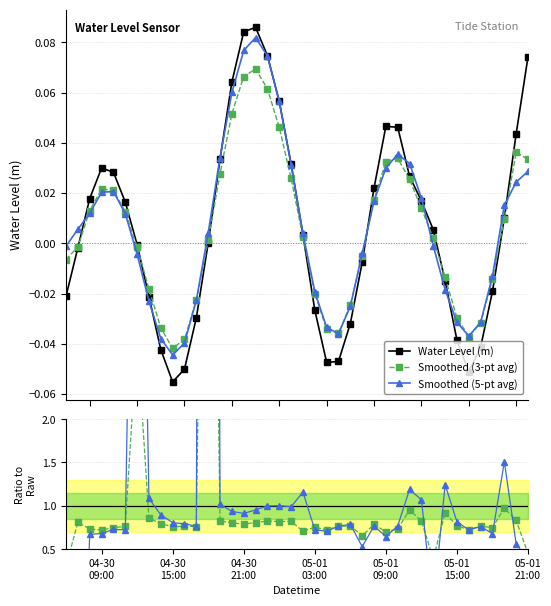

At which category does Water Level (m) reach its first local valley?

04-30 15:00